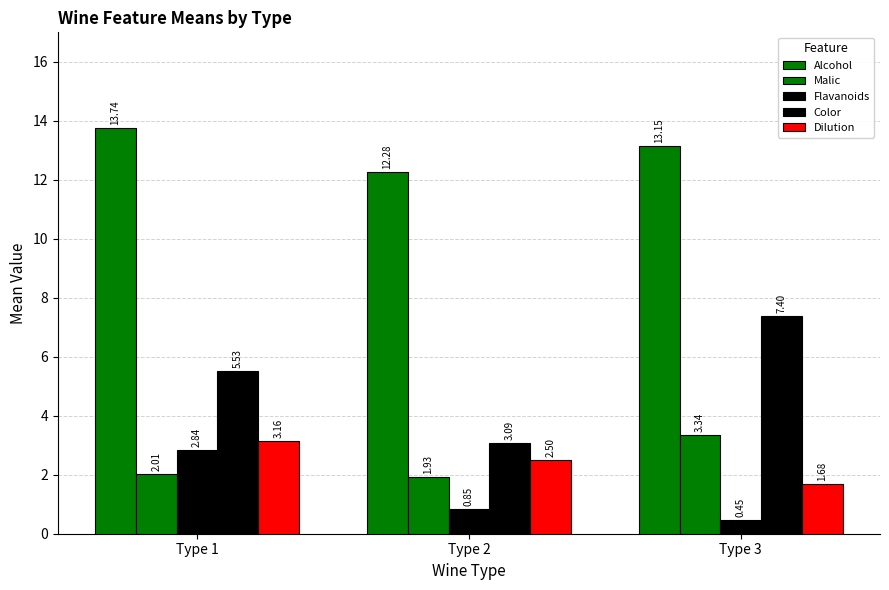

How many categories are shown in the chart?

3